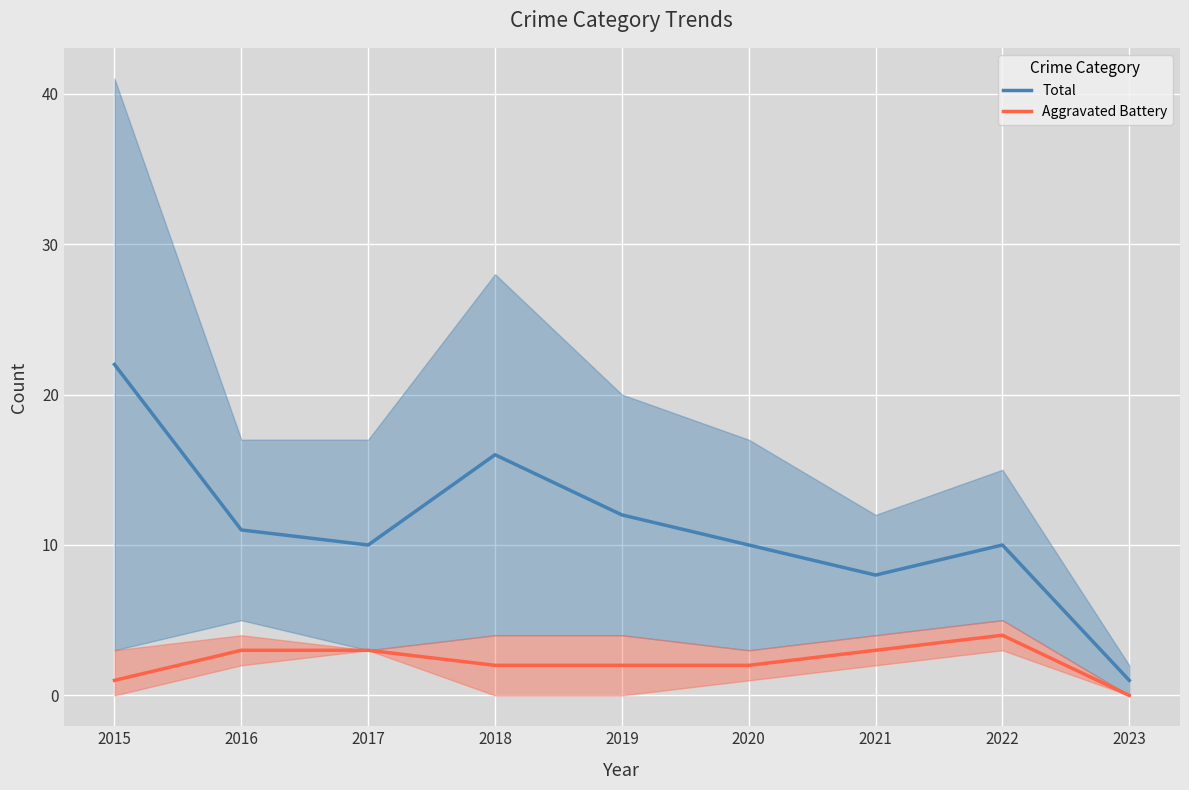

What are all the series names shown in the legend?

Total, Aggravated Battery